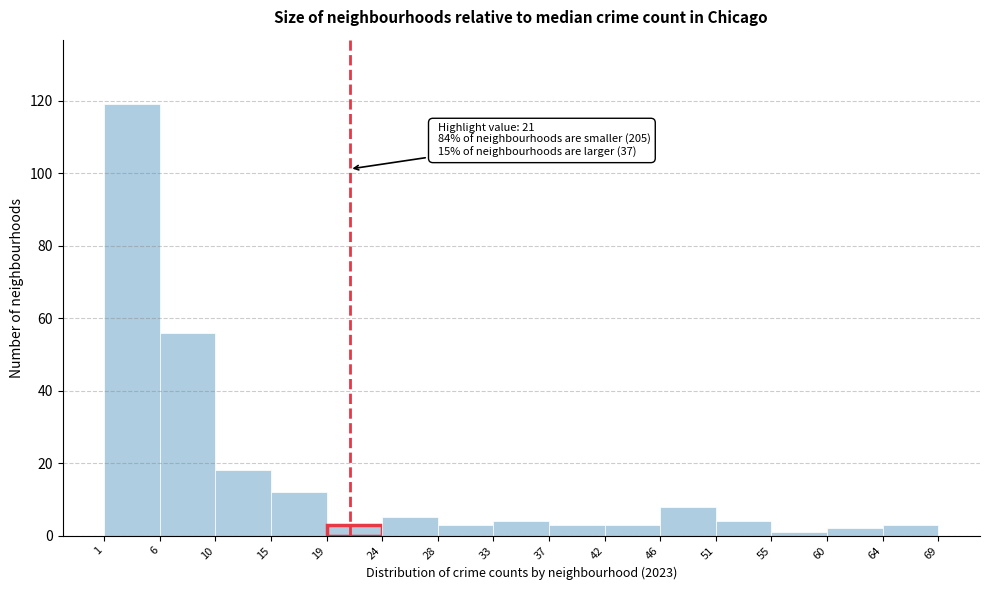

Which range on the x-axis has the tallest bar?

1 to 6